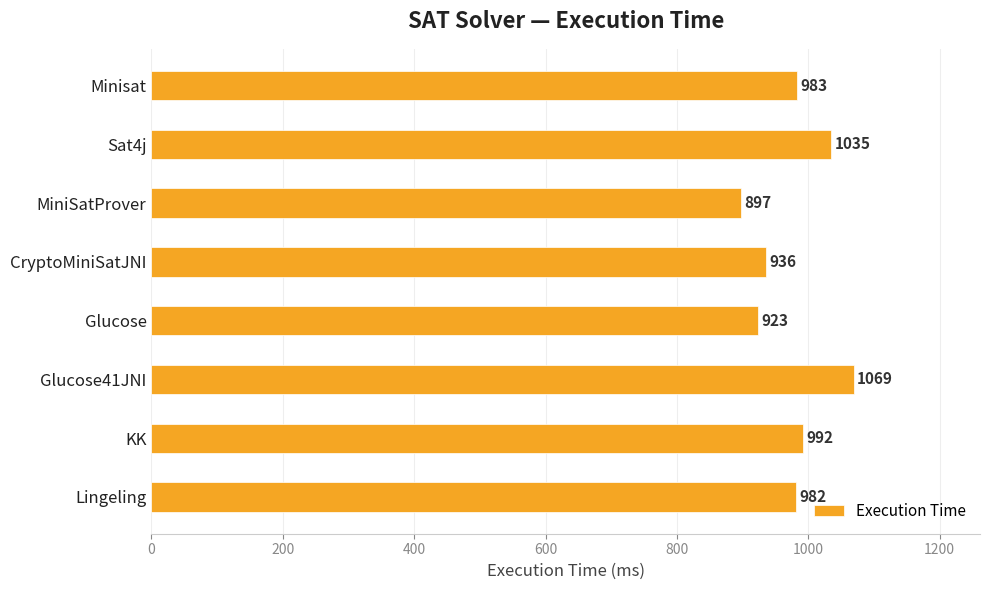

Which category has the highest value across all series?

Glucose41JNI